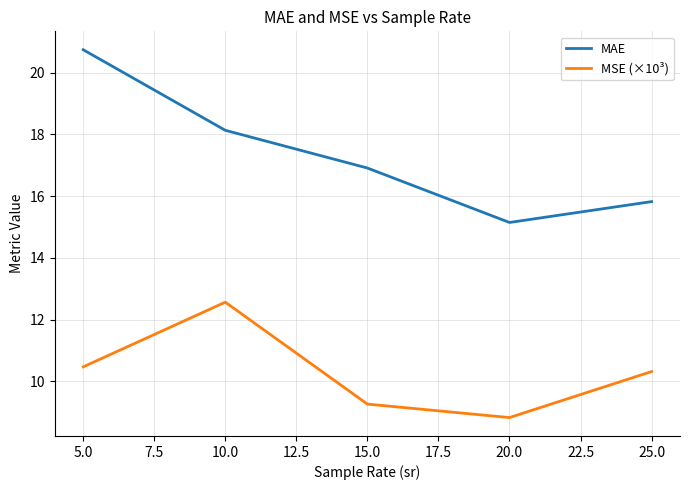

True or false: MAE and MSE (×10³) intersect in this chart.

False